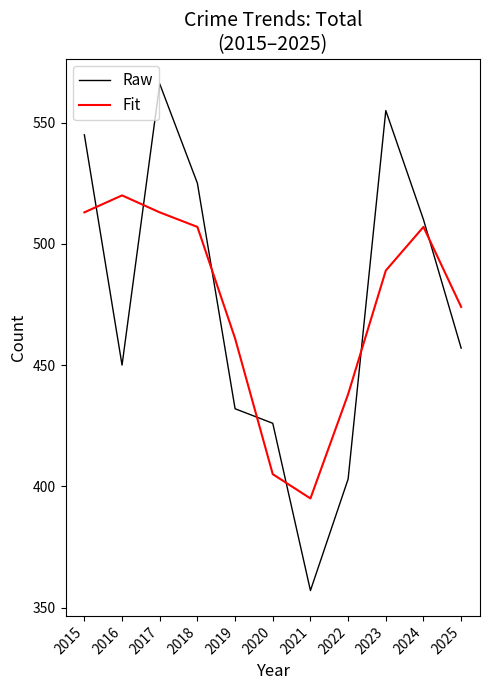

What is the average value of the Fit series?

475